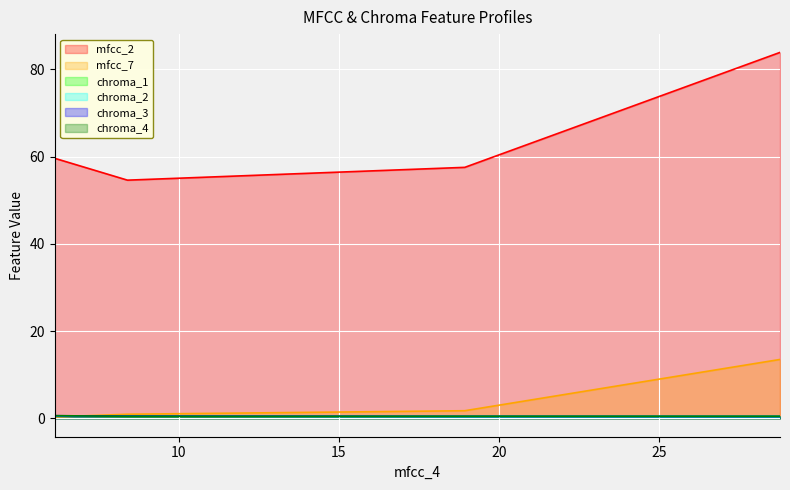

How many times do chroma_4 and mfcc_7 cross each other?

1